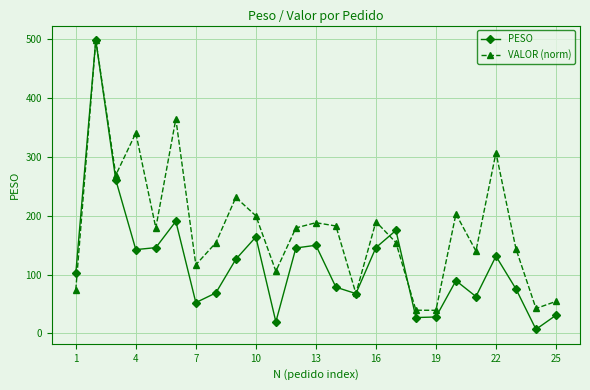

What is the difference between the second highest and minimum values in the VALOR (norm) series?

325.2